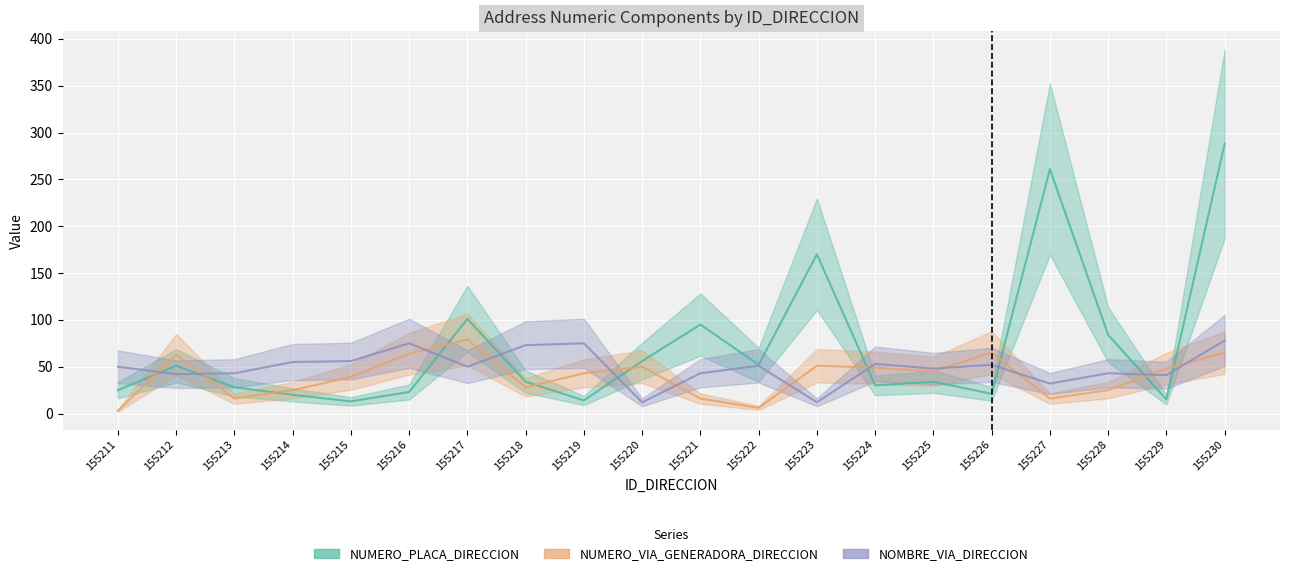

Reading right to left, extract all data points from this chart.

NUMERO_PLACA_DIRECCION: 155230=288	155229=15	155228=84	155227=261	155226=21	155225=34	155224=30	155223=170	155222=52	155221=95	155220=56	155219=14	155218=34	155217=101	155216=23	155215=13	155214=20	155213=28	155212=51	155211=25
NUMERO_VIA_GENERADORA_DIRECCION: 155230=65	155229=48	155228=25	155227=16	155226=65	155225=45	155224=49	155223=51	155222=6	155221=16	155220=50	155219=43	155218=28	155217=79	155216=64	155215=39	155214=25	155213=16	155212=63	155211=3
NOMBRE_VIA_DIRECCION: 155230=78	155229=41	155228=43	155227=32	155226=52	155225=48	155224=53	155223=12	155222=51	155221=43	155220=12	155219=75	155218=73	155217=50	155216=75	155215=56	155214=55	155213=43	155212=42	155211=50